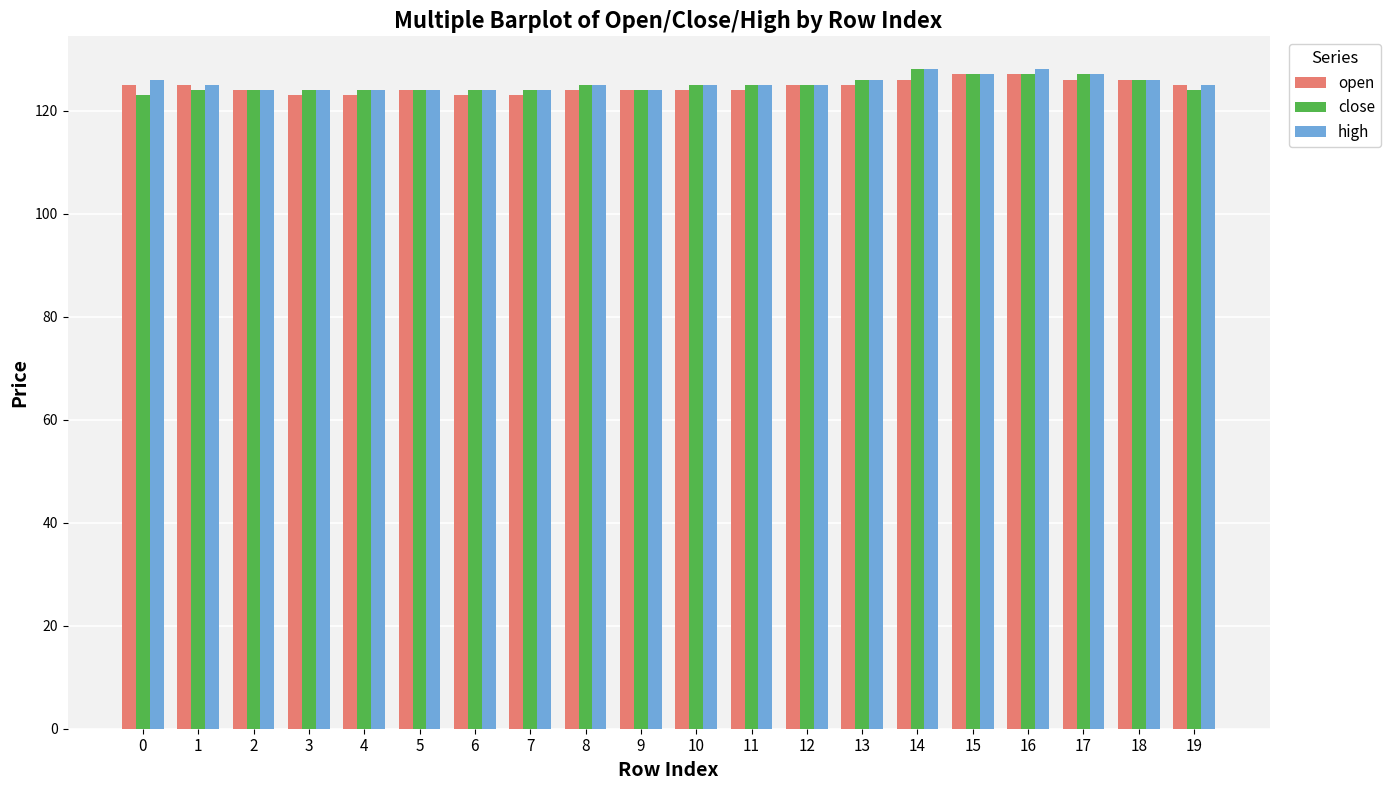

What is the average value of the open series?

125